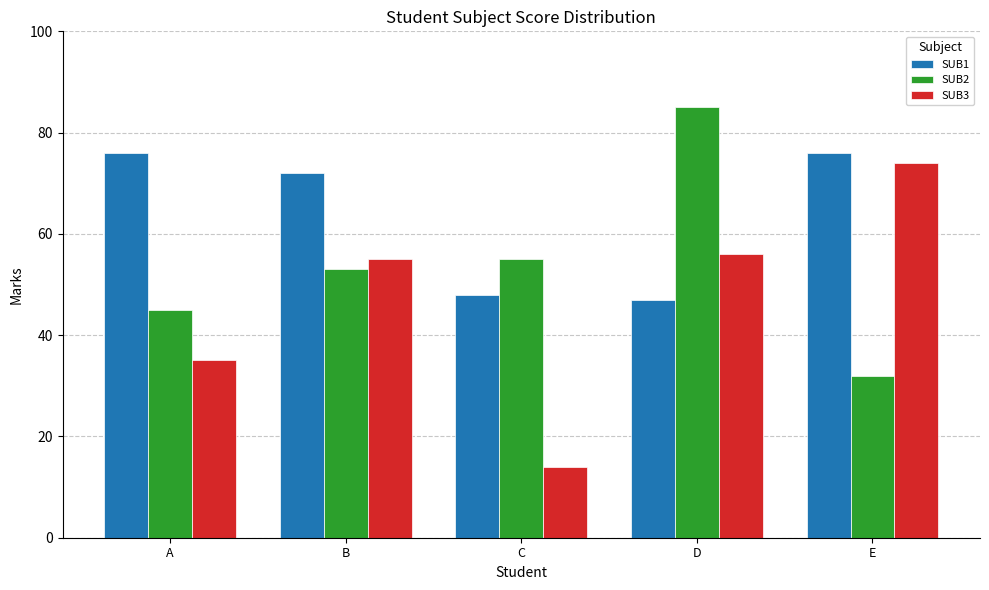

Reading left to right, list all the values displayed in this chart.

SUB1: 76	72	48	47	76
SUB2: 45	53	55	85	32
SUB3: 35	55	14	56	74